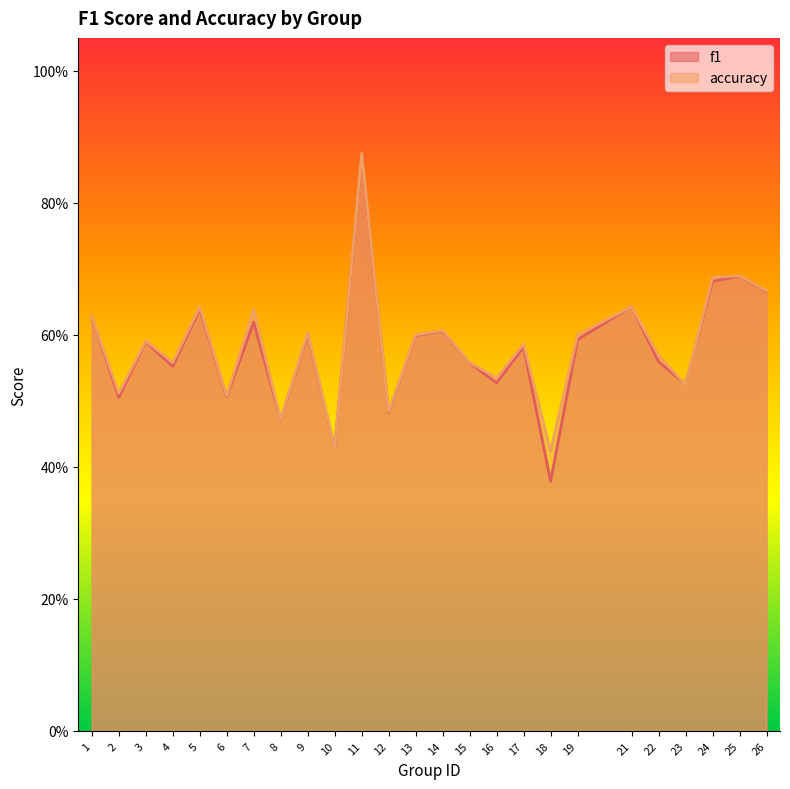

True or false: f1 and accuracy intersect in this chart.

True